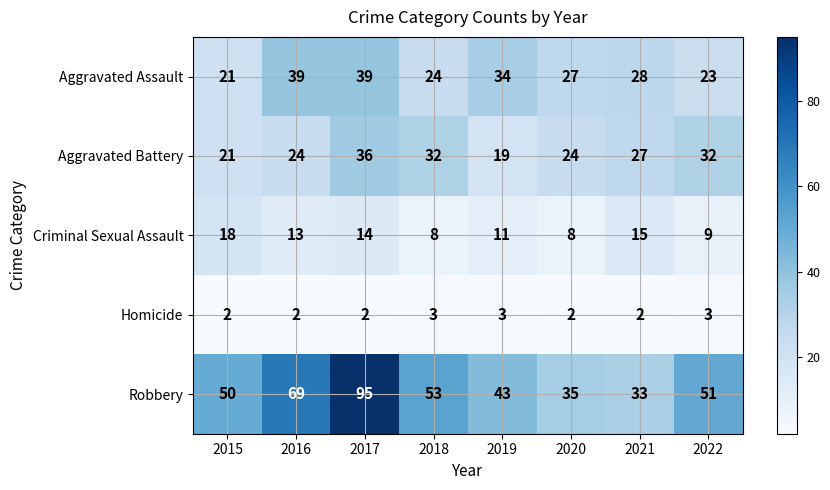

Count the Homicide values in the range 2 to 3.

8